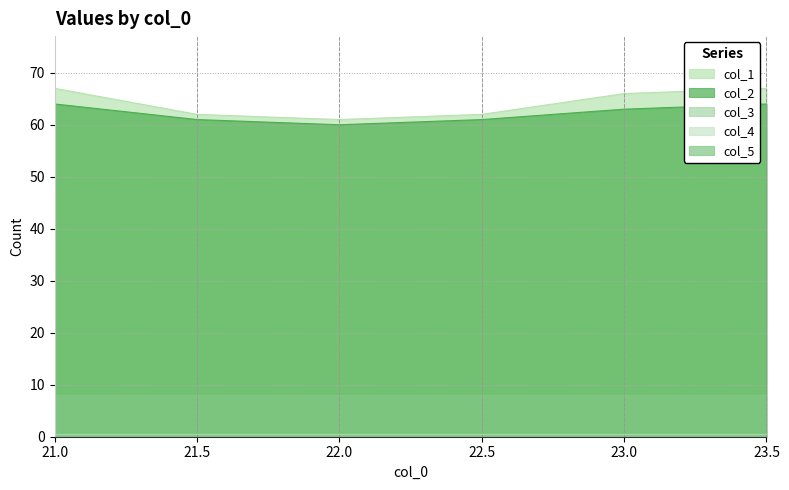

Rank the series by their maximum value, from highest to lowest.

col_1, col_2, col_5, col_3, col_4